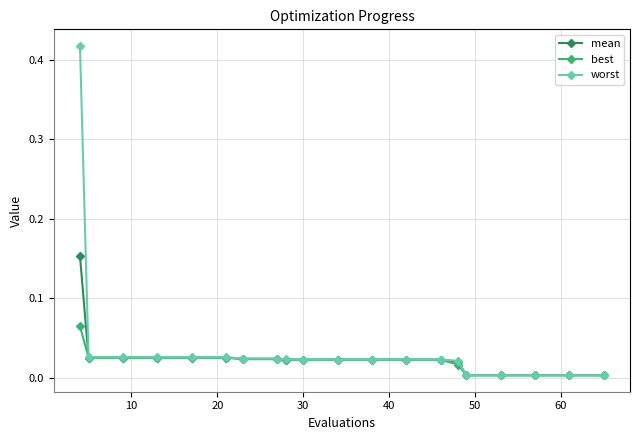

Count the number of data series in this chart.

3